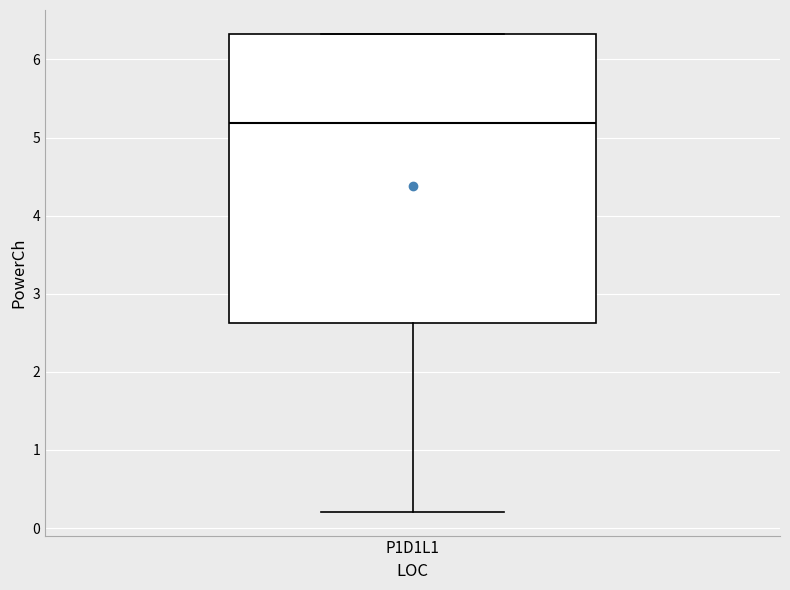

Where does the median line of the box for P1D1L1 sit on the y-axis? The values are not printed on the chart, so give them approximately, as read against the axis.

5.2